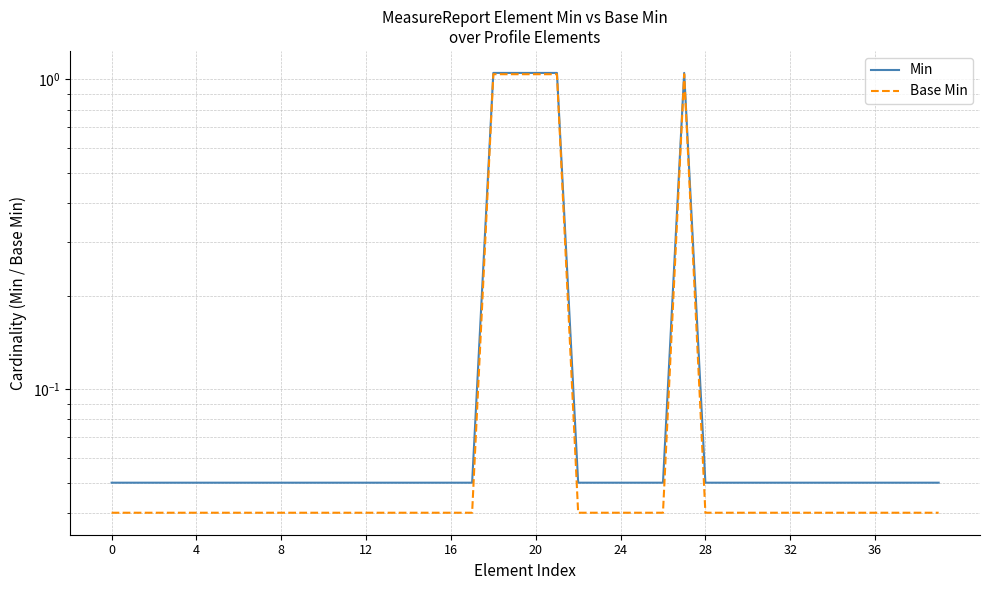

True or false: Min and Base Min cross at least once.

False